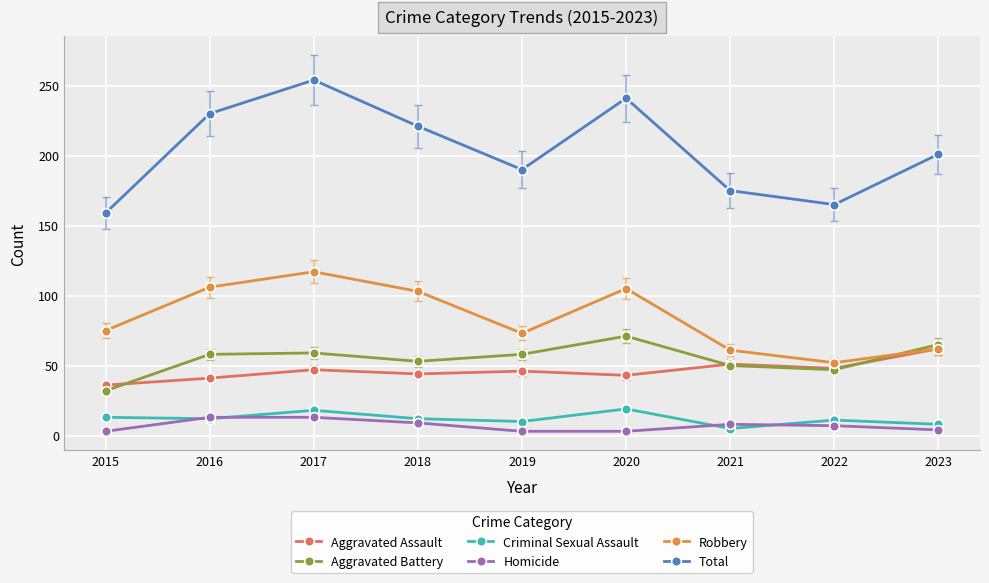

What are all the series names shown in the legend?

Aggravated Assault, Aggravated Battery, Criminal Sexual Assault, Homicide, Robbery, Total